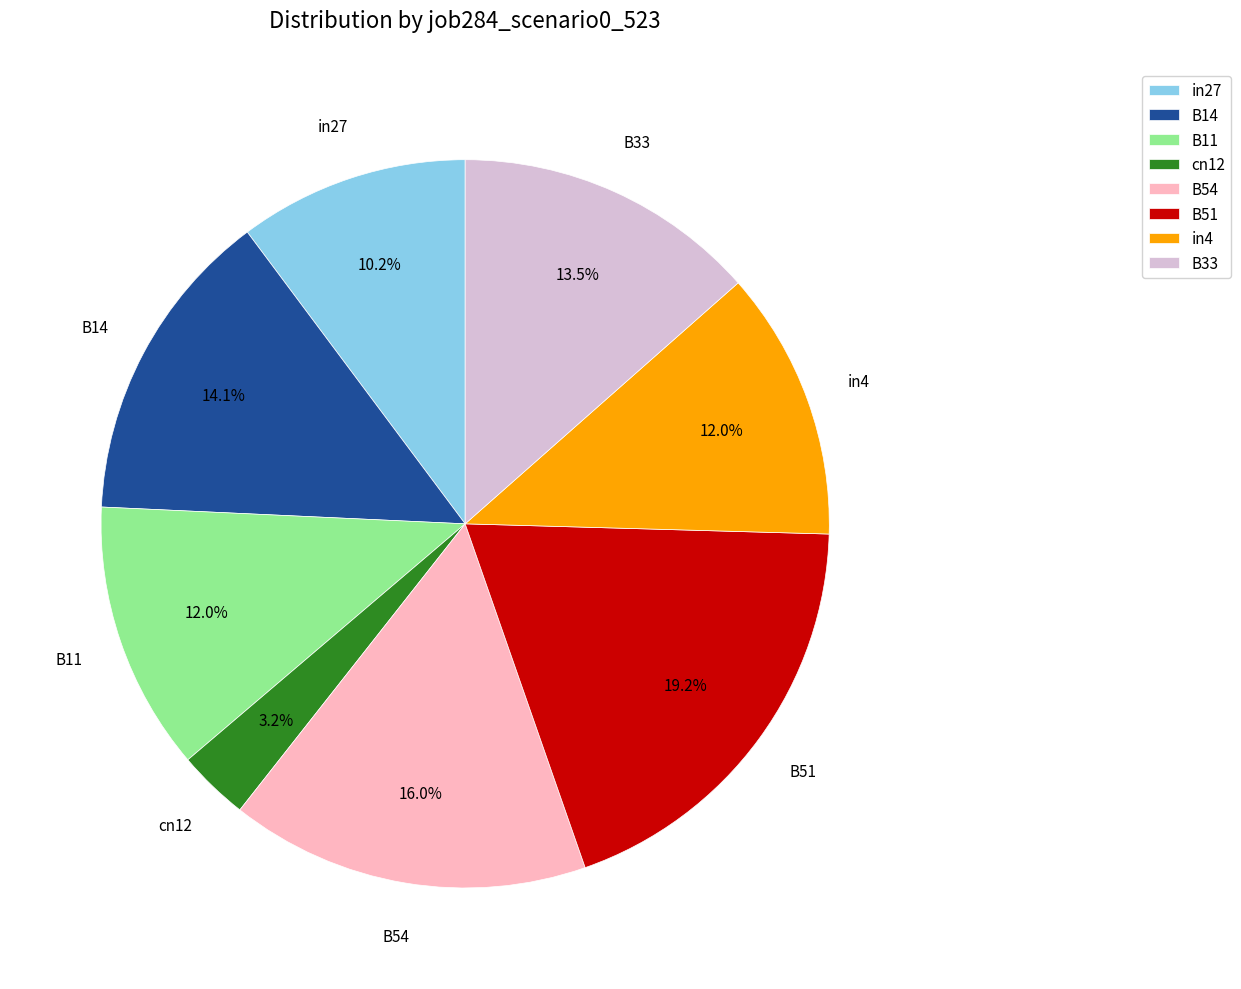

How much of the chart is everything except in27?

89.8%